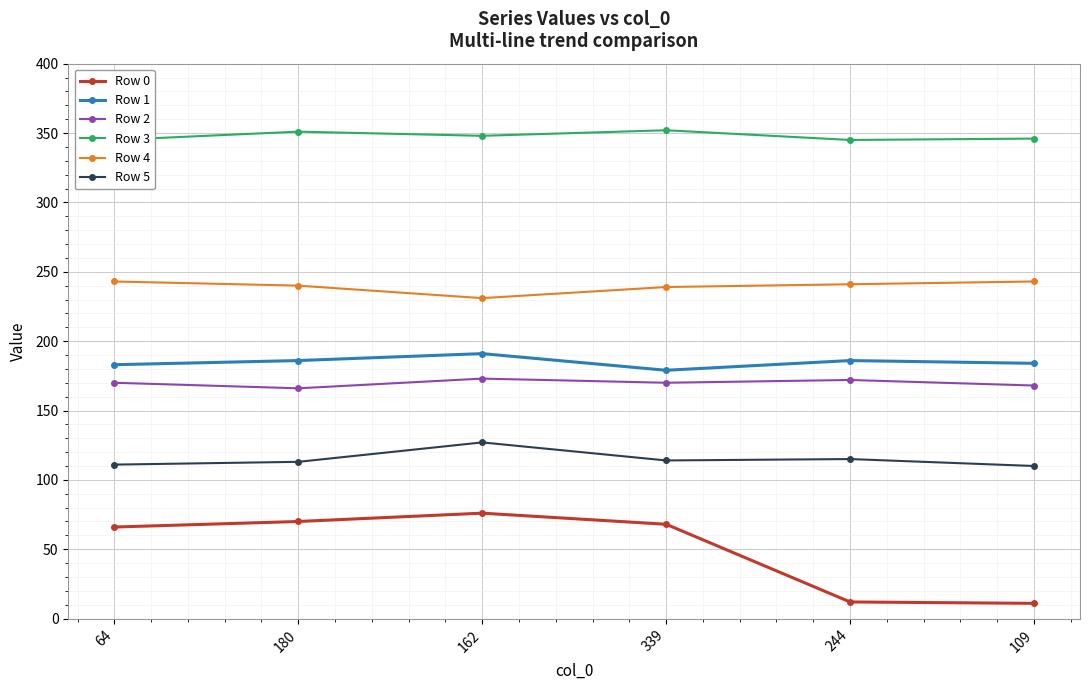

At which label is Row 5 closest to 118?

244